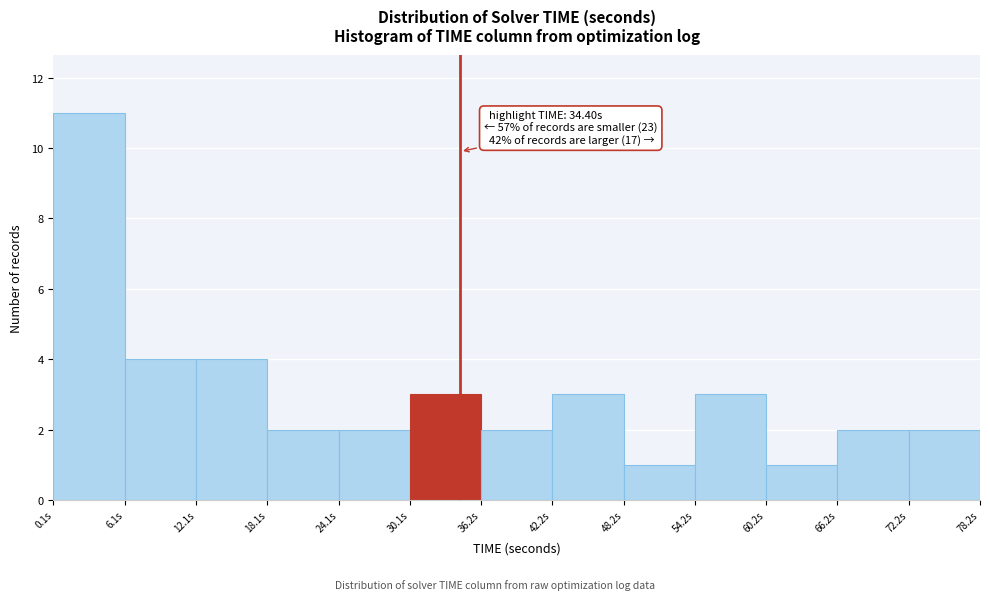

Which range on the x-axis has the tallest bar?

0 to 6